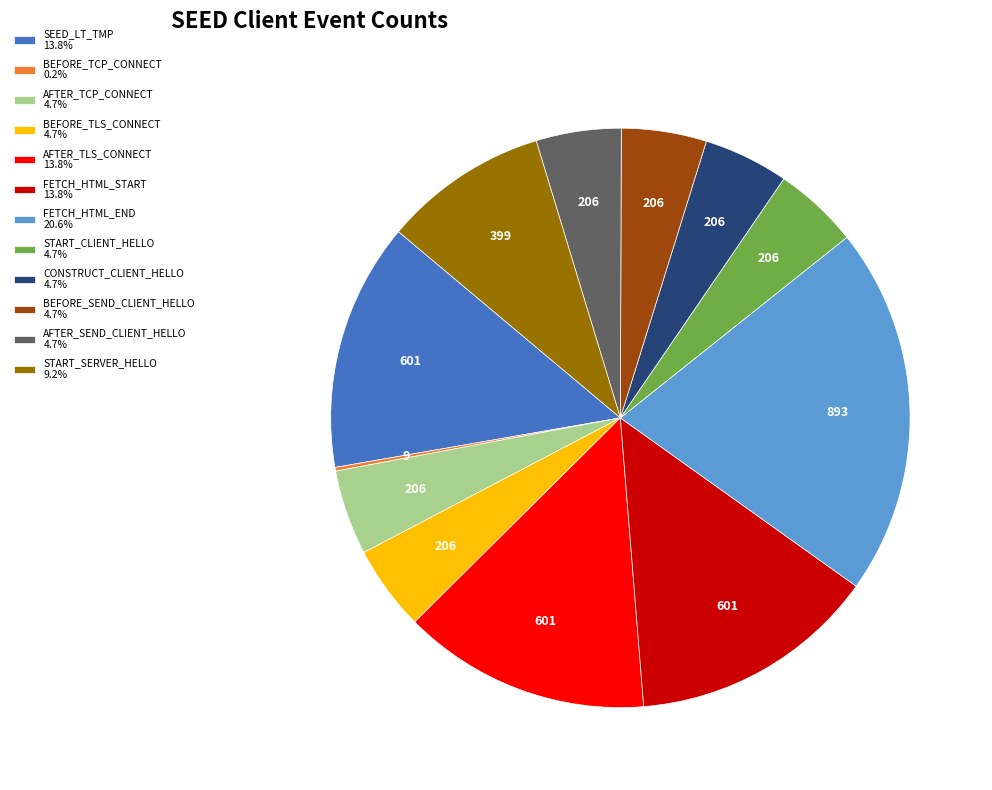

Does SEED_LT_TMP 13.8% account for over 50% of the chart?

No